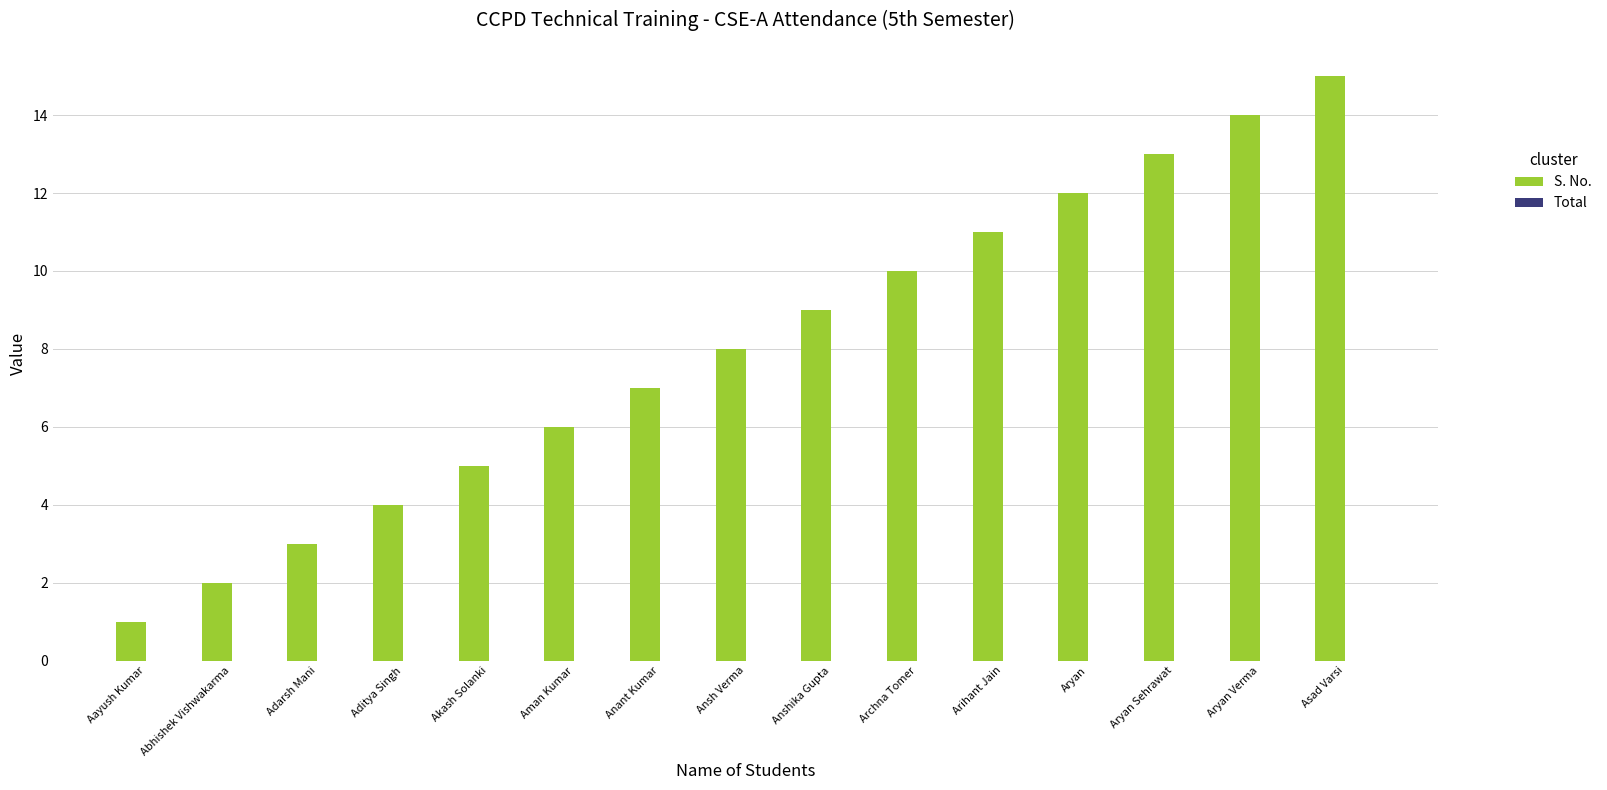

List the labels in order of value, largest first.

Asad Varsi, Aryan Verma, Aryan Sehrawat, Aryan, Arihant Jain, Archna Tomer, Anshika Gupta, Ansh Verma, Anant Kumar, Aman Kumar, Akash Solanki, Aditya Singh, Adarsh Mani, Abhishek Vishwakarma, Aayush Kumar